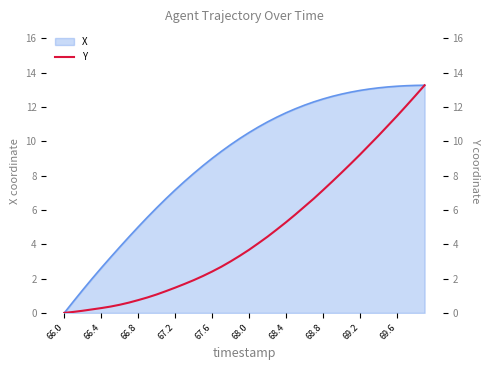

The value of X at 67.2 is 9.4. True or false?

False